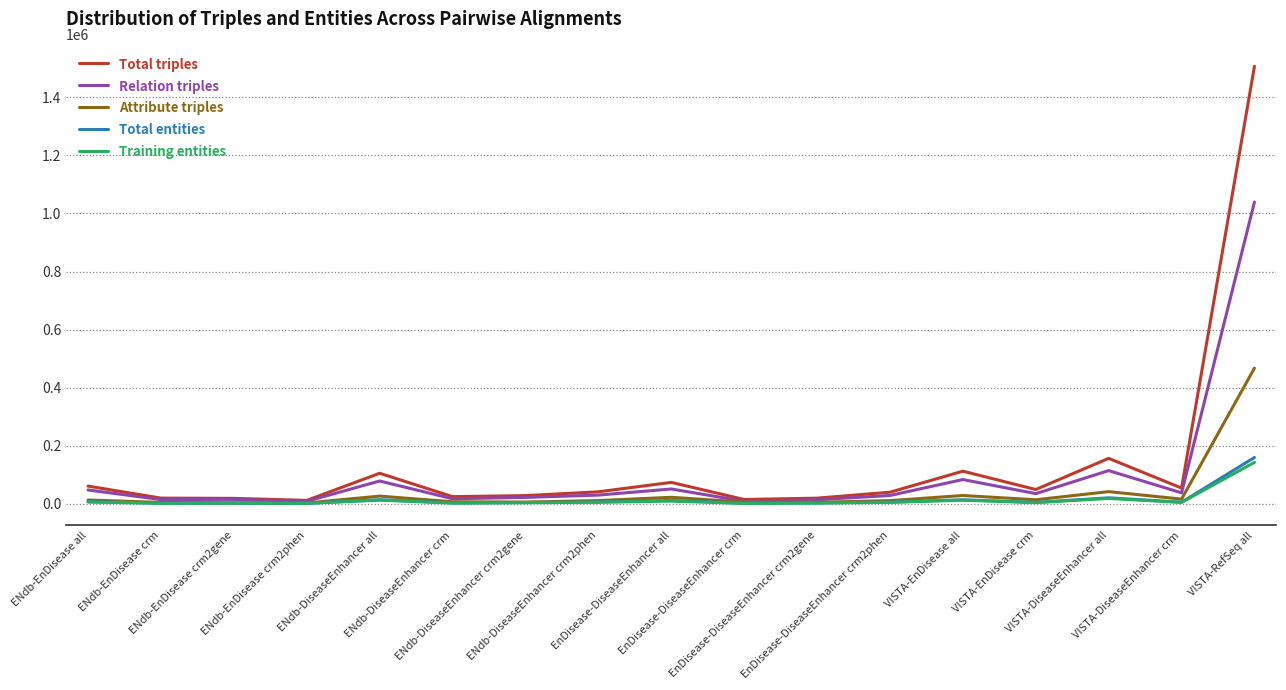

Which series has the largest range (max minus min)?

Total triples